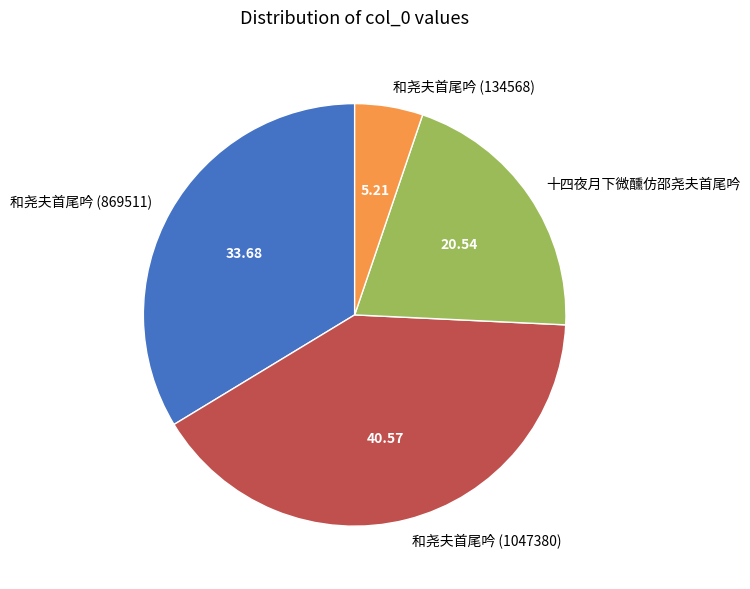

Approximately how many times larger is the value at 十四夜月下微醺仿邵尧夫首尾吟 compared to 和尧夫首尾吟 (869511)?

0.6